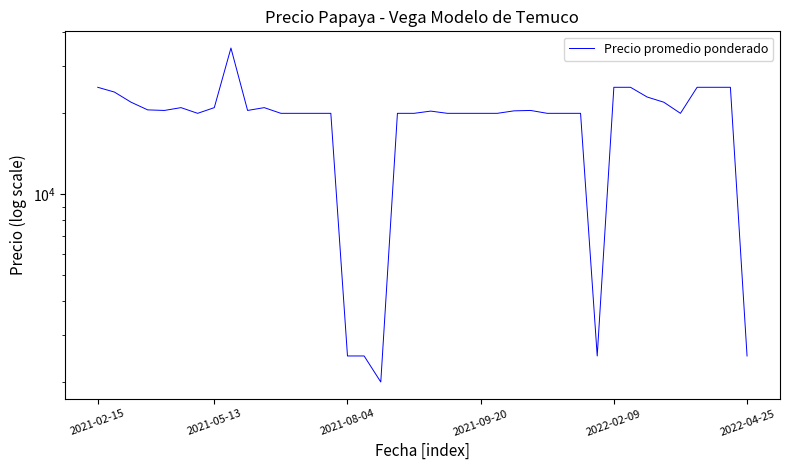

Where is the data nearest to the value 18500?

6